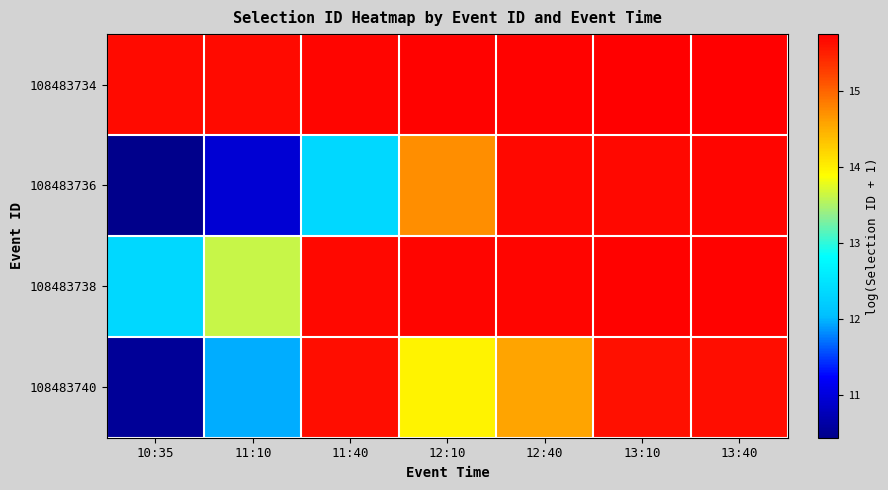

Reading right to left, list all the values displayed in this chart.

108483734: 13:40=15.8	13:10=15.7	12:40=15.7	12:10=15.7	11:40=15.7	11:10=15.7	10:35=15.7
108483736: 13:40=15.7	13:10=15.7	12:40=15.7	12:10=14.7	11:40=12.3	11:10=11.0	10:35=10.4
108483738: 13:40=15.7	13:10=15.7	12:40=15.7	12:10=15.7	11:40=15.7	11:10=13.6	10:35=12.4
108483740: 13:40=15.6	13:10=15.6	12:40=14.6	12:10=14.0	11:40=15.6	11:10=12.0	10:35=10.5